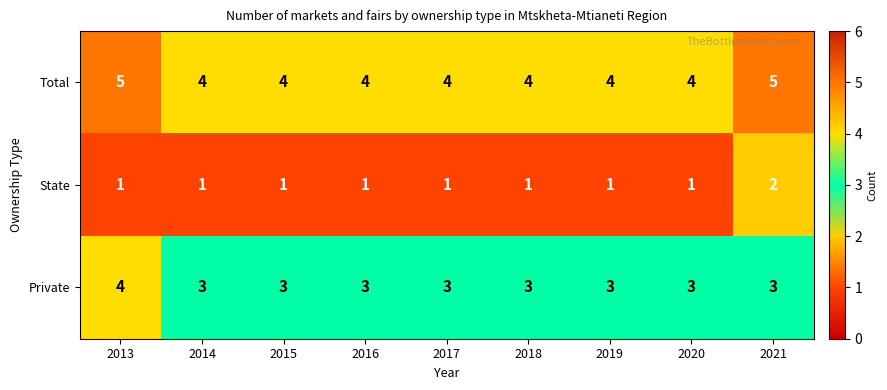

Is it true that Private equals 3 at 2017?

True